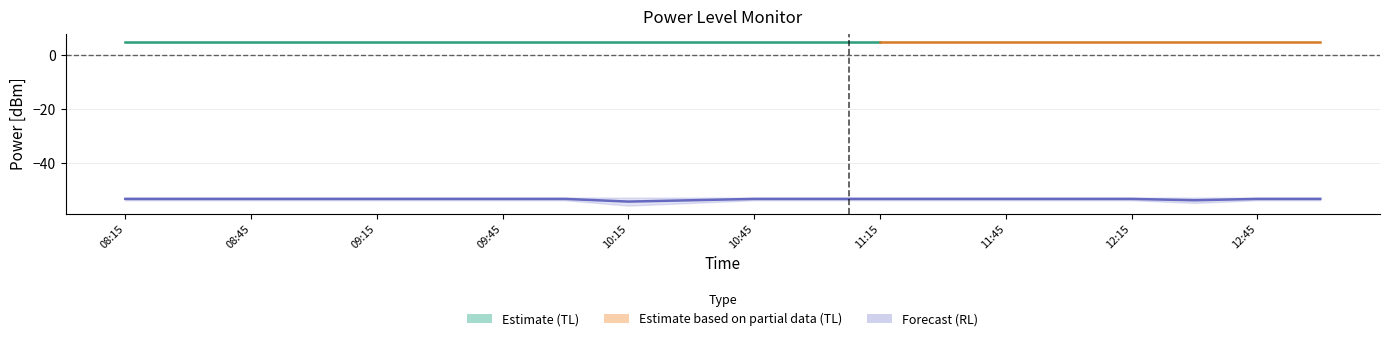

True or false: PowerTLTMmax and PowerRLTMmin cross at least once.

False